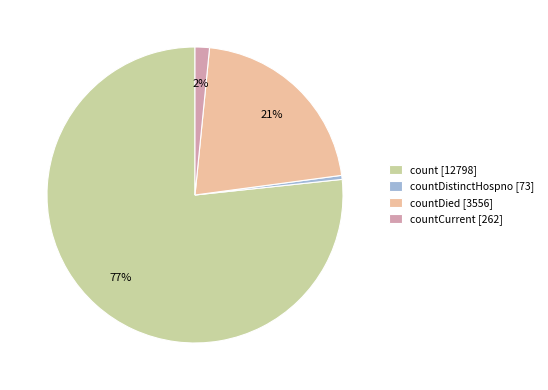

To the nearest percent, what is the average slice percentage?

25%